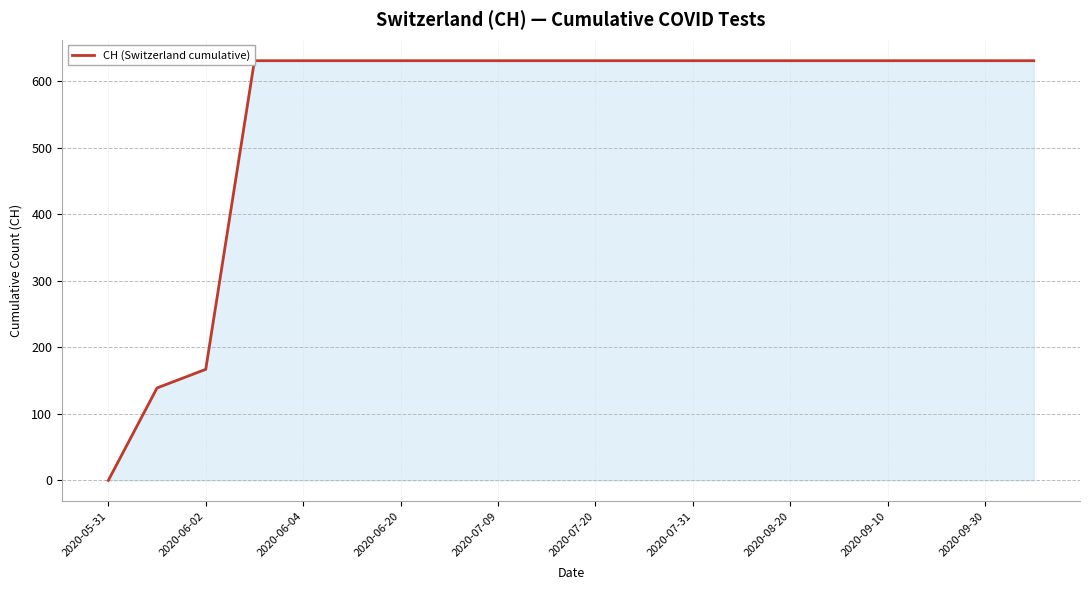

Does the chart have visible grid lines?

Yes